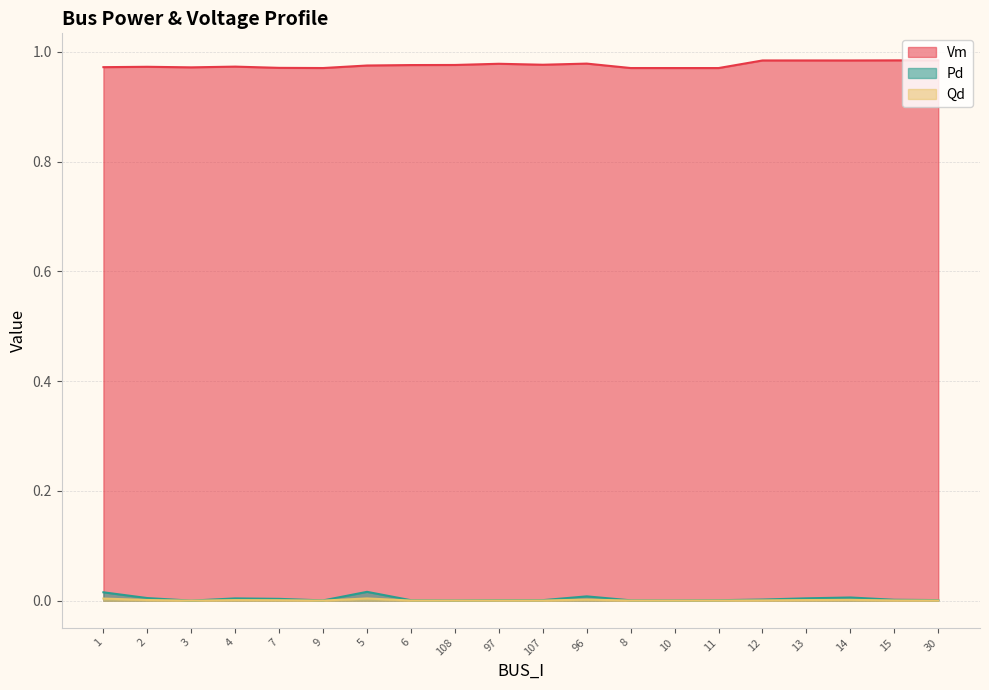

Reading left to right, list all the values displayed in this chart.

Vm: 1.0	1.0	1.0	1.0	1.0	1.0	1.0	1.0	1.0	1.0	1.0	1.0	1.0	1.0	1.0	1.0	1.0	1.0	1.0	1.0
Pd: 0.0	0.0	0.0	0.0	0.0	0.0	0.0	0.0	0.0	0.0	0.0	0.0	0.0	0.0	0.0	0.0	0.0	0.0	0.0	0.0
Qd: 0.0	0.0	0.0	0.0	0.0	0.0	0.0	0.0	0.0	0.0	0.0	0.0	0.0	0.0	0.0	0.0	0.0	0.0	0.0	0.0